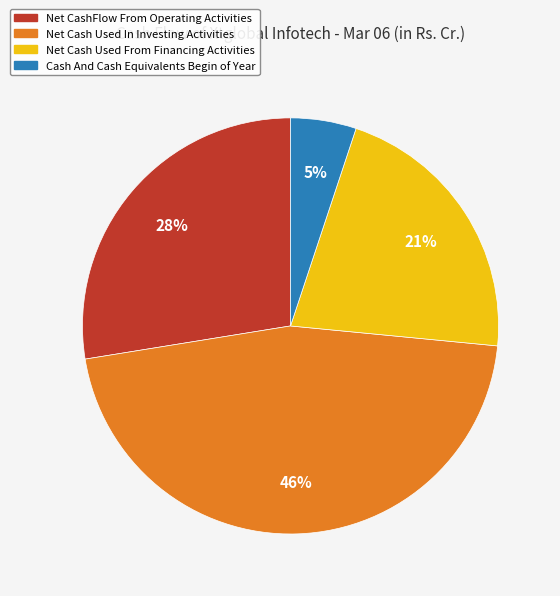

Does Net Cash Used In Investing Activities represent more than half of the total?

No